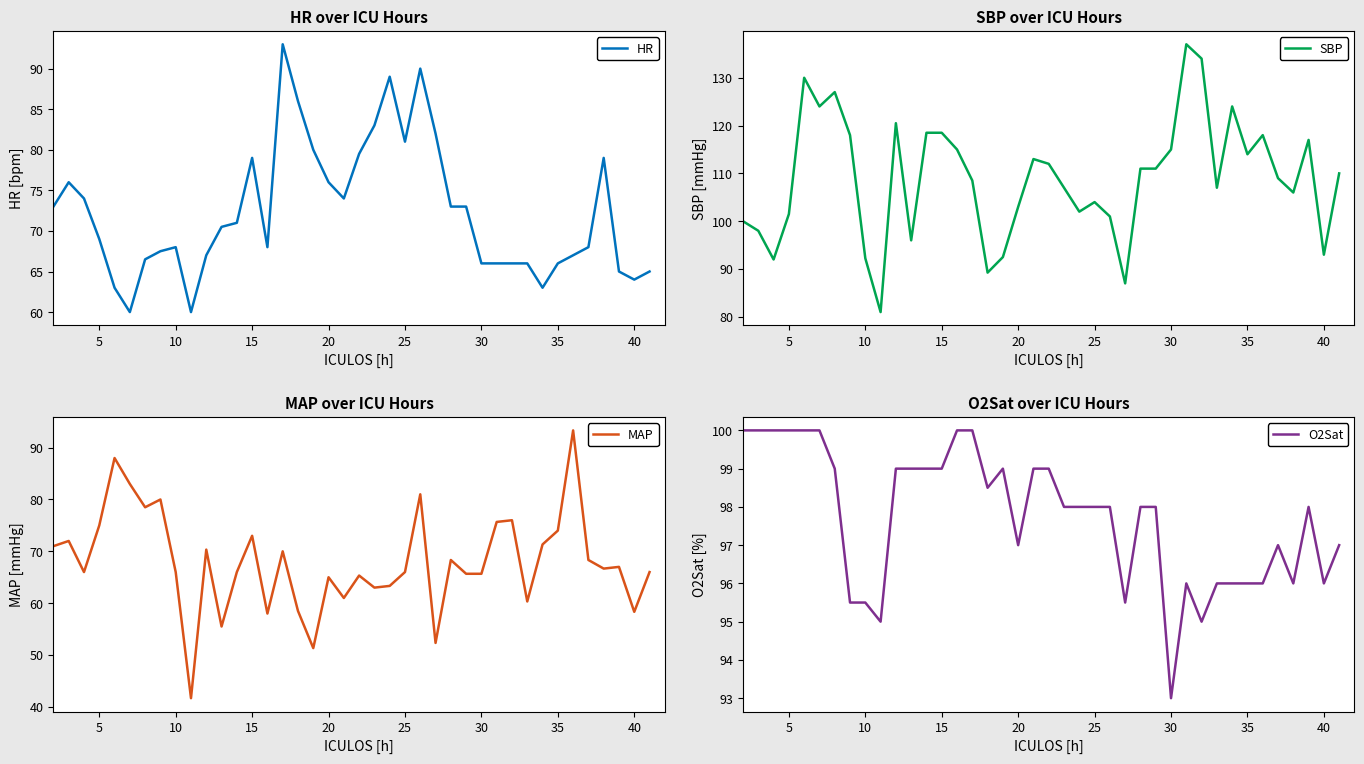

Is this an area chart (filled region under the line)?

No